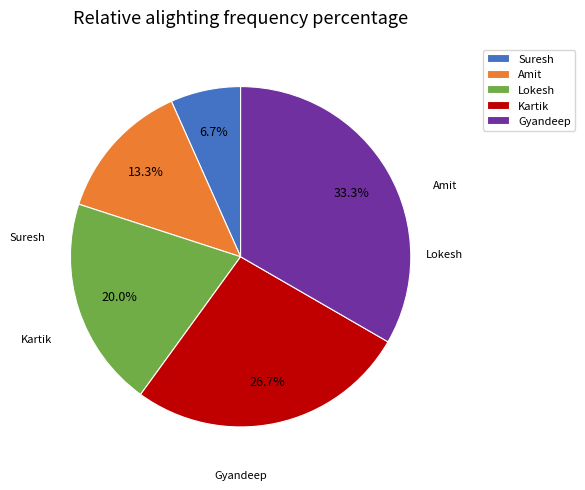

Between Amit and Kartik, which is larger?

Kartik